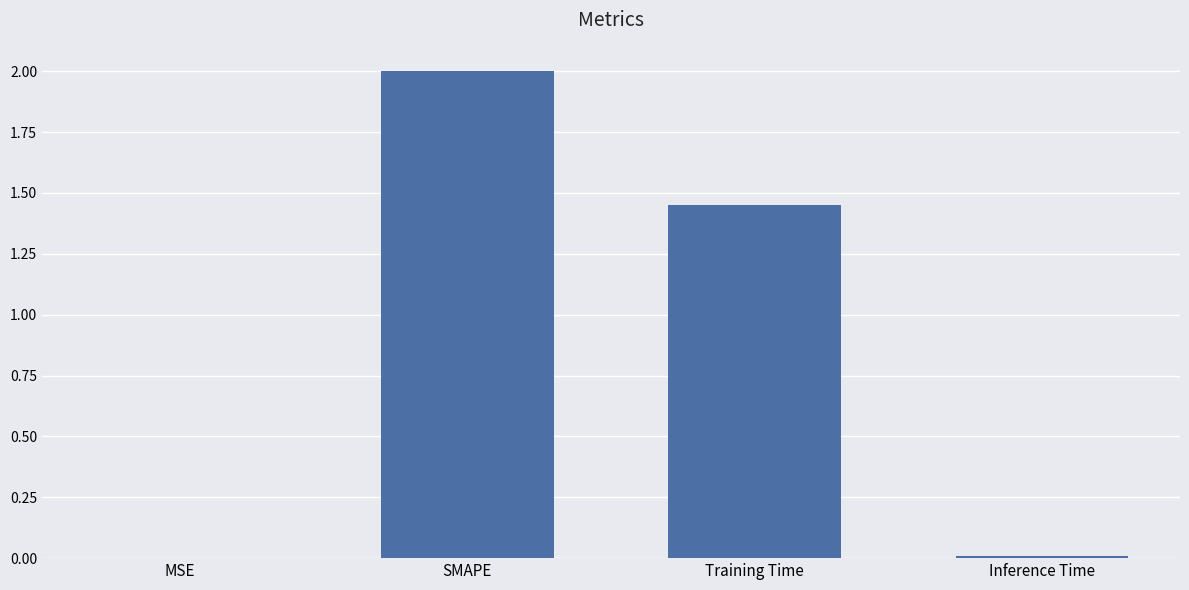

Where does the data first go above 1?

SMAPE